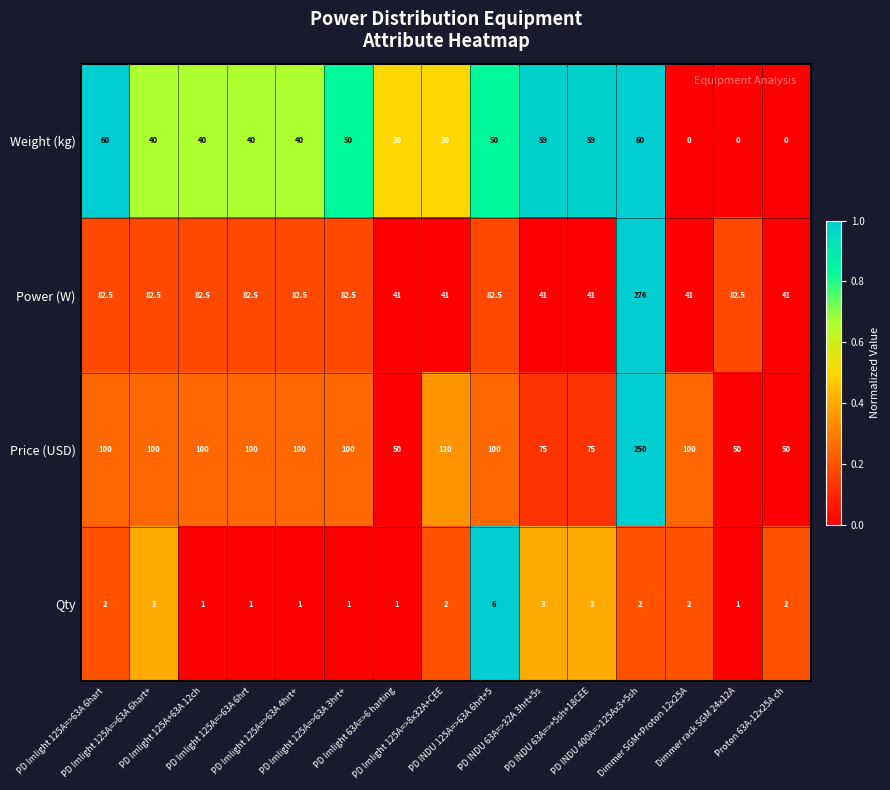

At how many categories does at least one series exceed 0?

15